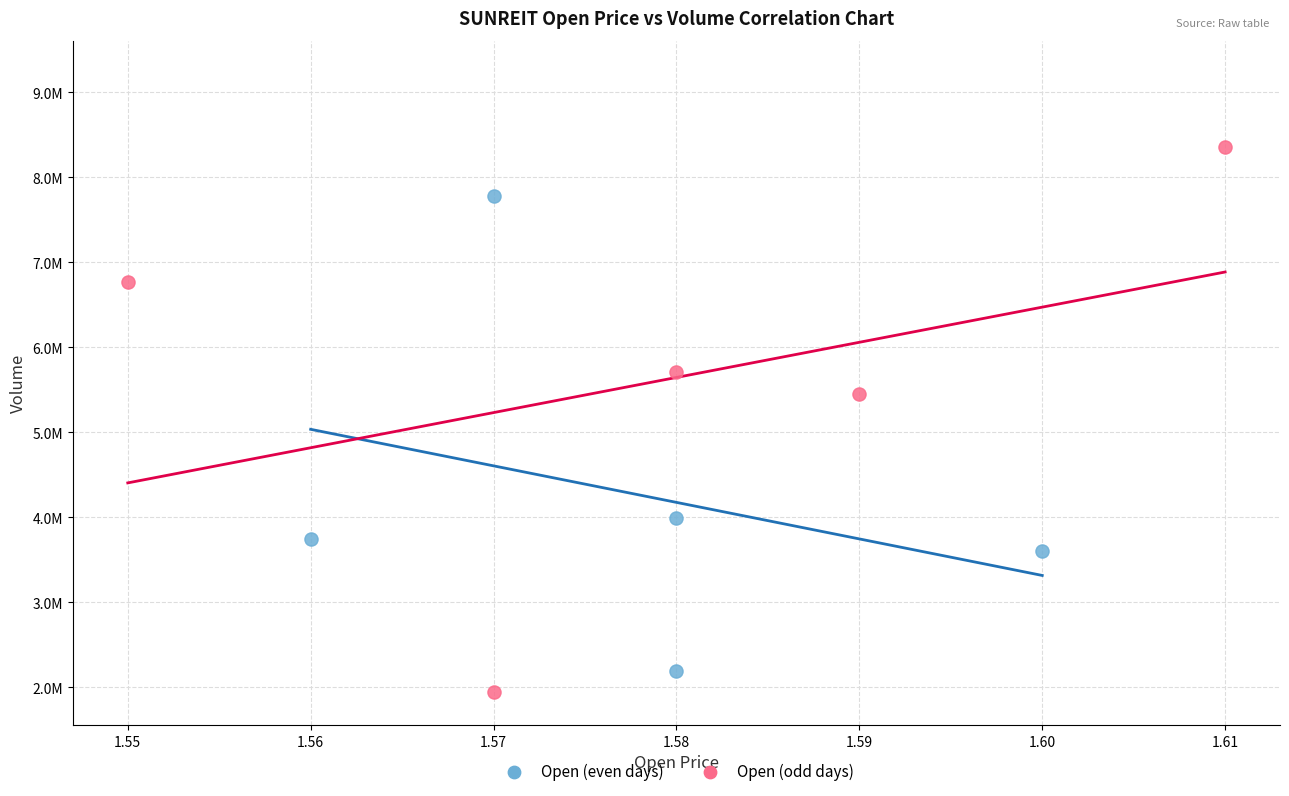

What are all the series names shown in the legend?

Open (even days), Open (odd days)